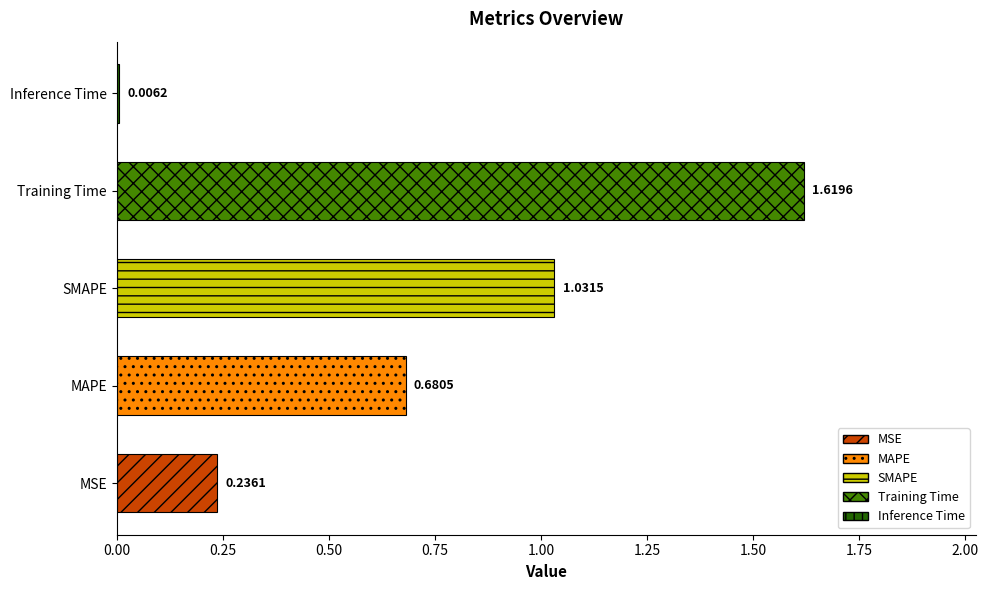

Which category has the highest value across all series?

Training Time